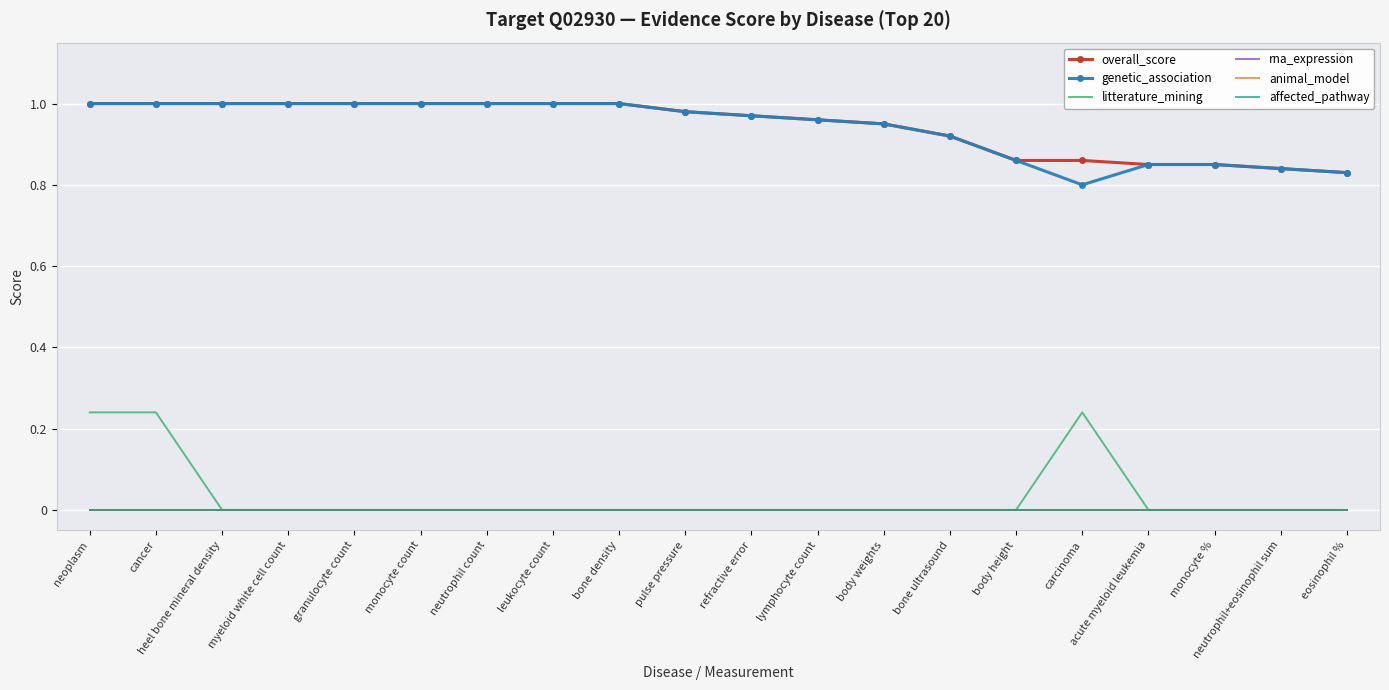

How many lines are shown in the chart?

6